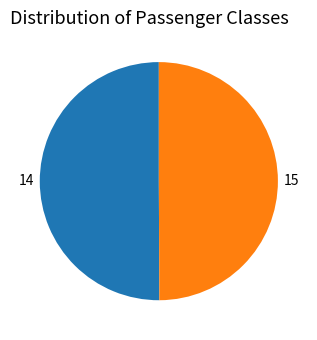

How many segments does this pie chart have?

2